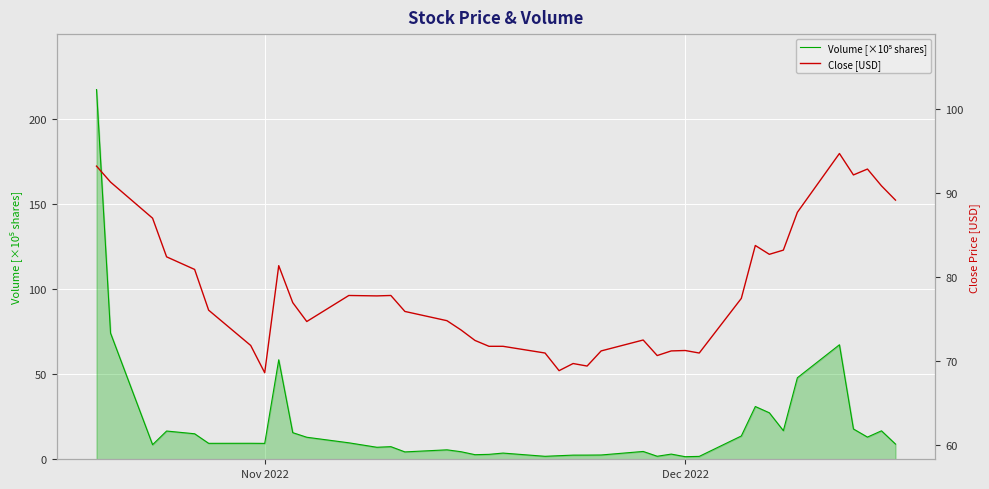

Which series has the largest total across all categories?

Close [USD]